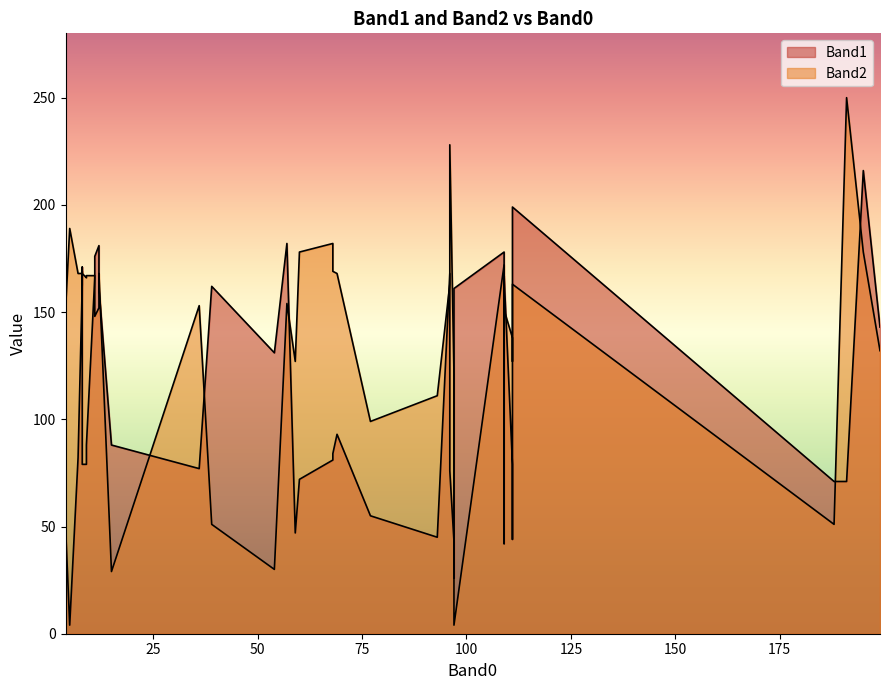

List the labels in order of Band1 value, largest first.

11, 19, 12, 37, 18, 13, 34, 31, 20, 2, 6, 16, 8, 24, 10, 1, 0, 14, 39, 5, 38, 26, 4, 9, 28, 7, 30, 35, 15, 36, 25, 21, 33, 27, 29, 32, 3, 23, 22, 17